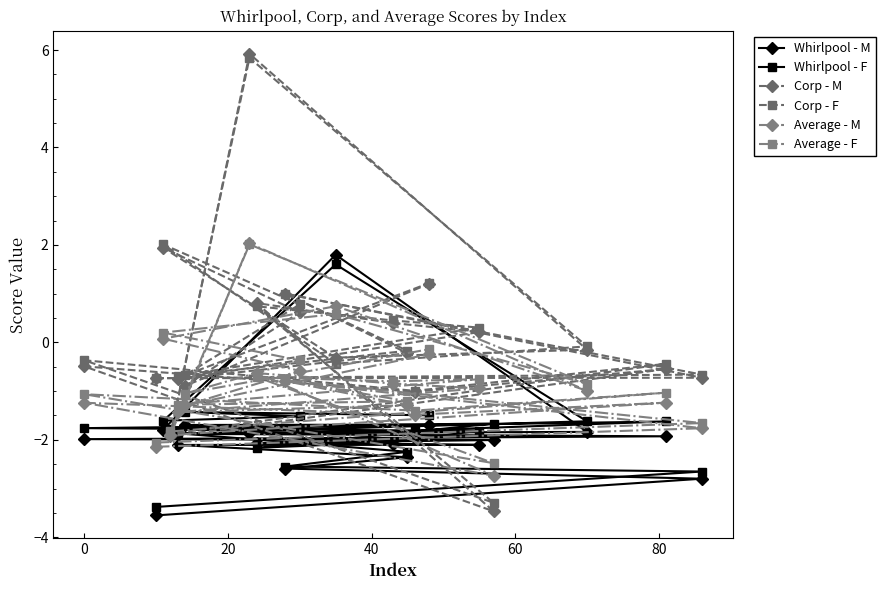

Reading left to right, what are all the values shown in this chart?

Whirlpool - M: -3.6	-2.8	-2.6	-2.4	-2.1	-2.1	-2.1	-2.1	-2.0	-2.0	-2.0	-1.9	-1.9	-1.9	-1.8	1.8	-1.8	-1.8	-1.7	-1.7
Whirlpool - F: -3.4	-2.7	-2.5	-2.2	-1.9	-1.8	-2.0	-2.2	-1.7	-1.8	-1.8	-1.6	-1.8	-1.8	-1.6	1.6	-1.6	-1.5	-1.4	-1.5
Corp - M: -0.7	-0.7	1.0	-0.2	-0.8	0.2	0.4	0.8	-3.5	-0.5	-1.0	-0.5	-1.9	5.9	-0.1	-0.3	1.9	0.6	-0.9	1.2
Corp - F: -0.7	-0.7	1.0	-0.2	-0.7	0.3	0.4	0.7	-3.3	-0.4	-1.0	-0.4	-1.9	5.8	-0.1	-0.4	2.0	0.8	-0.7	1.2
Average - M: -2.1	-1.8	-0.8	-1.3	-1.4	-0.9	-0.8	-0.6	-2.7	-1.2	-1.5	-1.2	-1.9	2.0	-1.0	0.7	0.1	-0.6	-1.3	-0.2
Average - F: -2.1	-1.7	-0.8	-1.2	-1.3	-0.8	-0.8	-0.7	-2.5	-1.1	-1.4	-1.0	-1.8	2.0	-0.9	0.6	0.2	-0.4	-1.1	-0.1